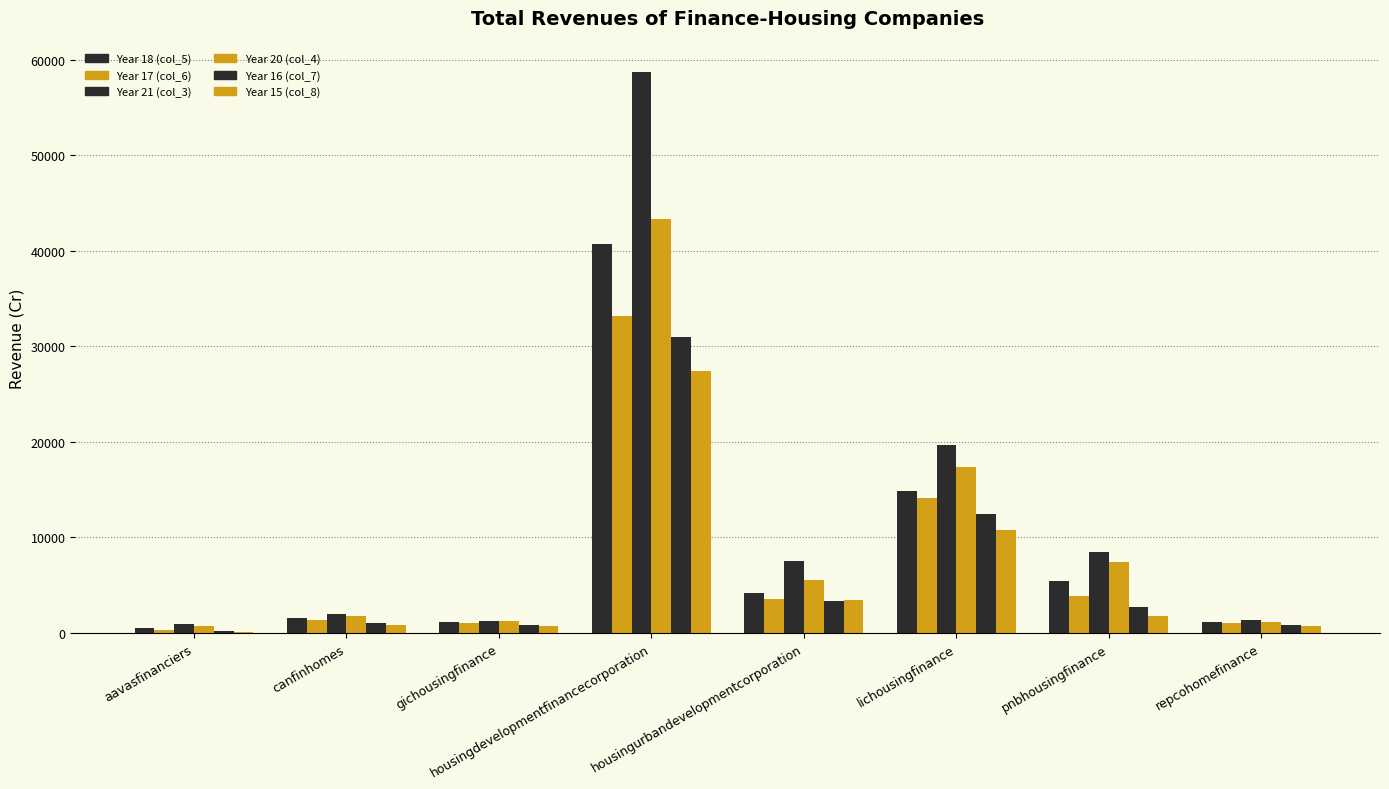

What is the total value across all series at housingurbandevelopmentcorporation?

27759.8